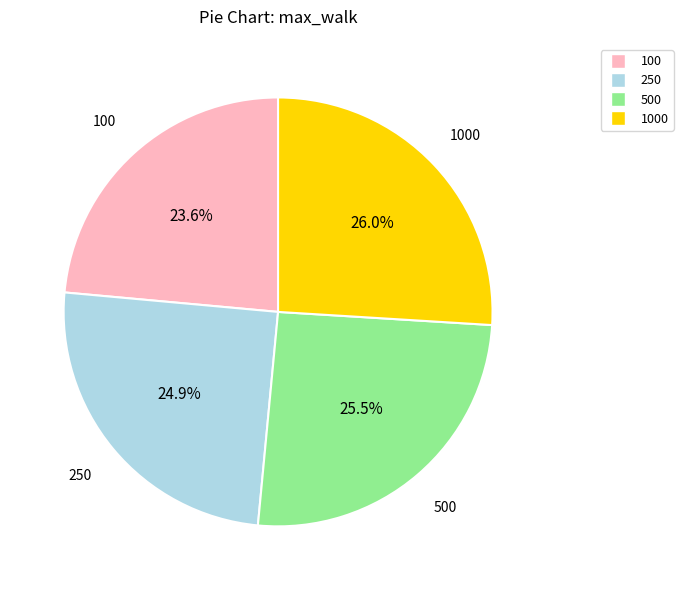

How many segments does this pie chart have?

4